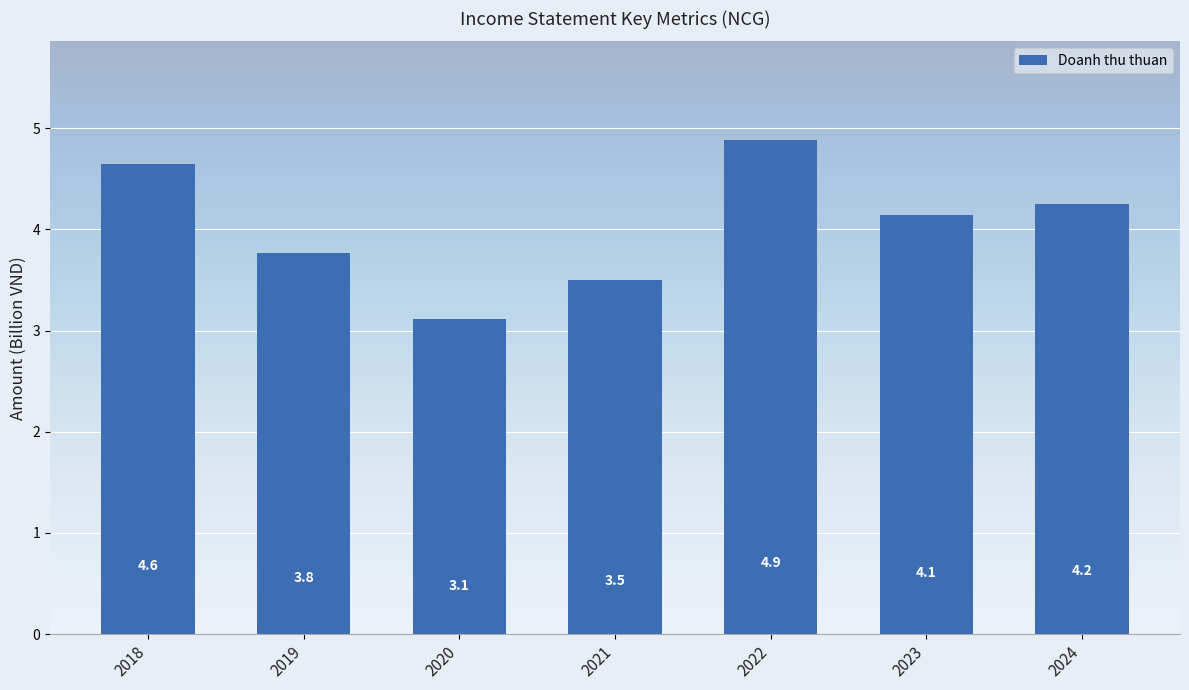

At which label is the value closest to 3?

2020